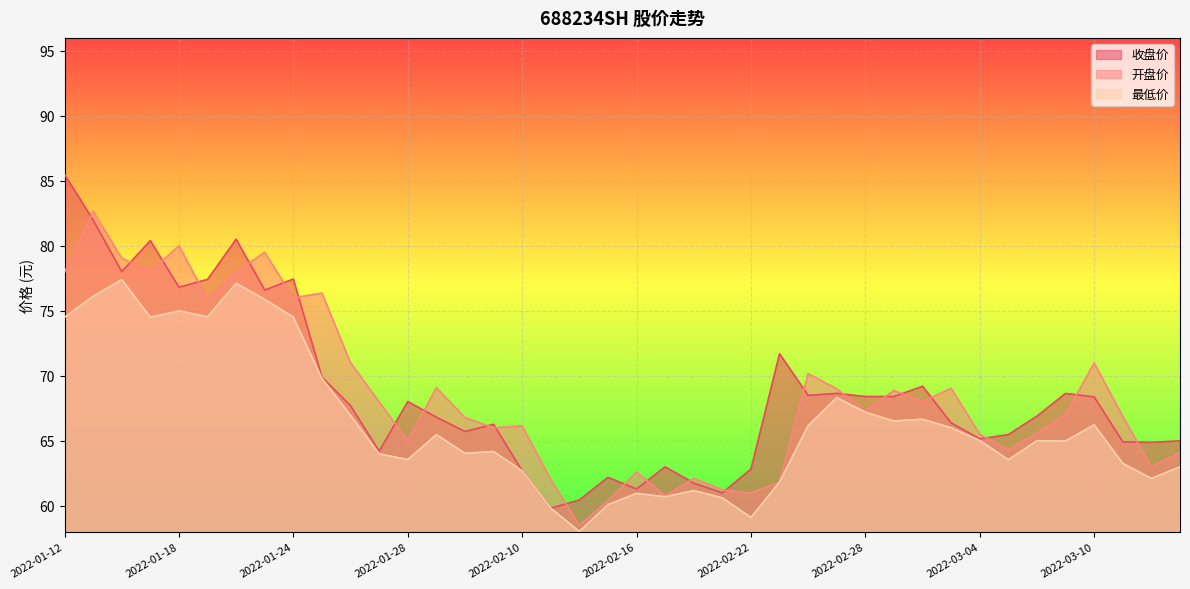

What is the label of the 27th point from the left?

2022-02-24